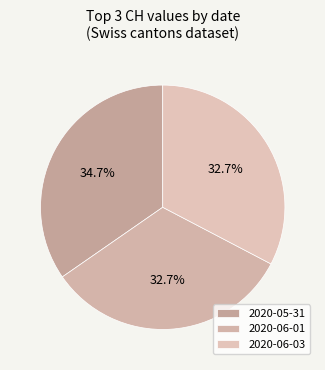

Does any single category account for the majority?

No